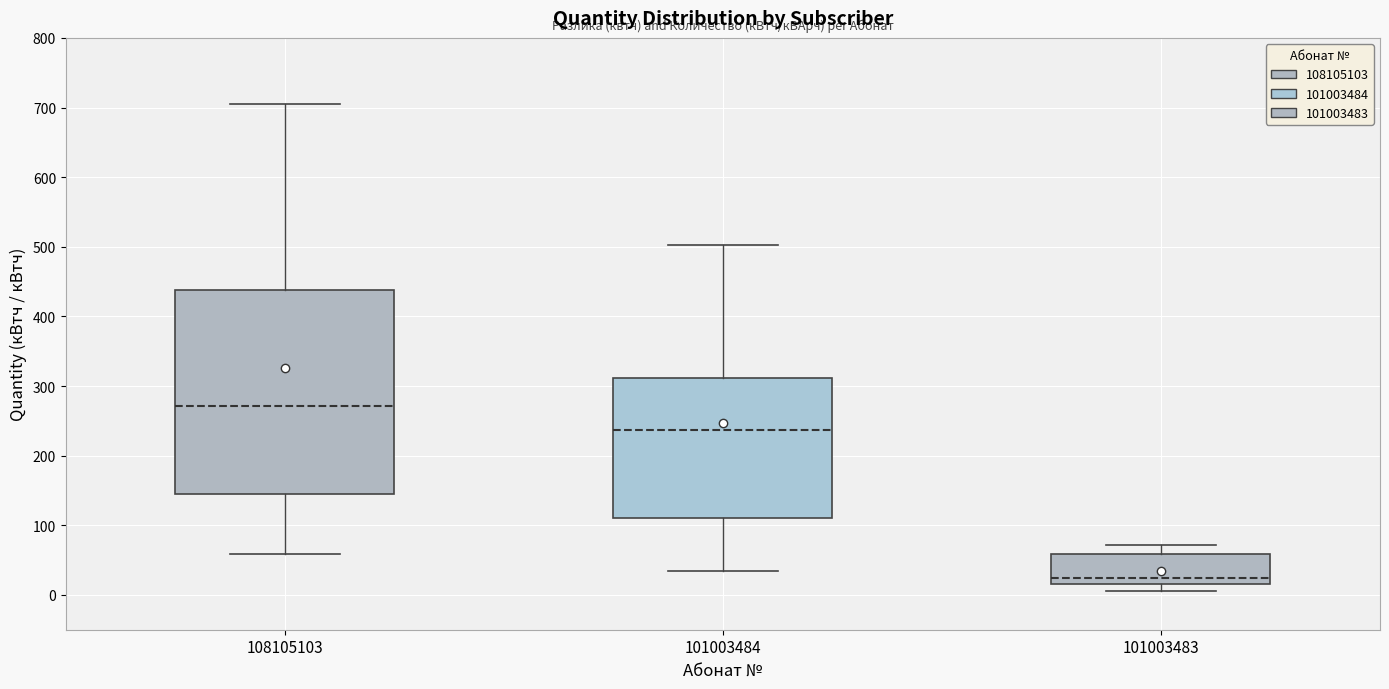

Where is the lower edge of the box at x = 101003484 on the y-axis? The values are not printed on the chart, so give them approximately, as read against the axis.

110